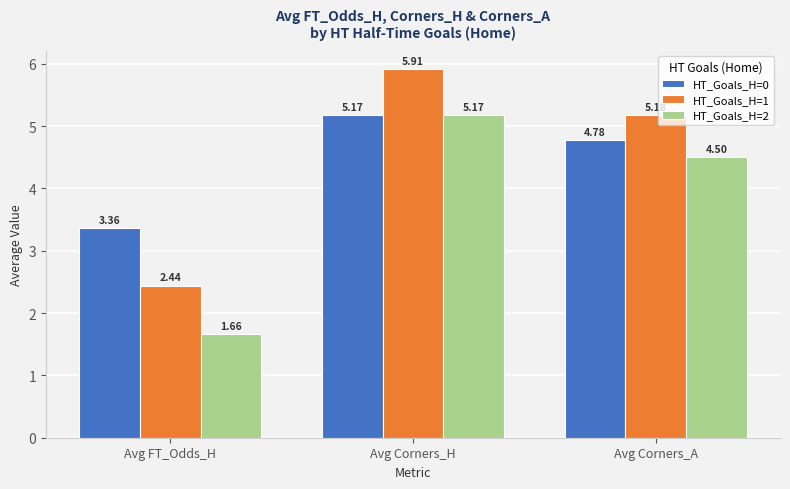

What is the label of the 1st bar from the left?

Avg FT_Odds_H